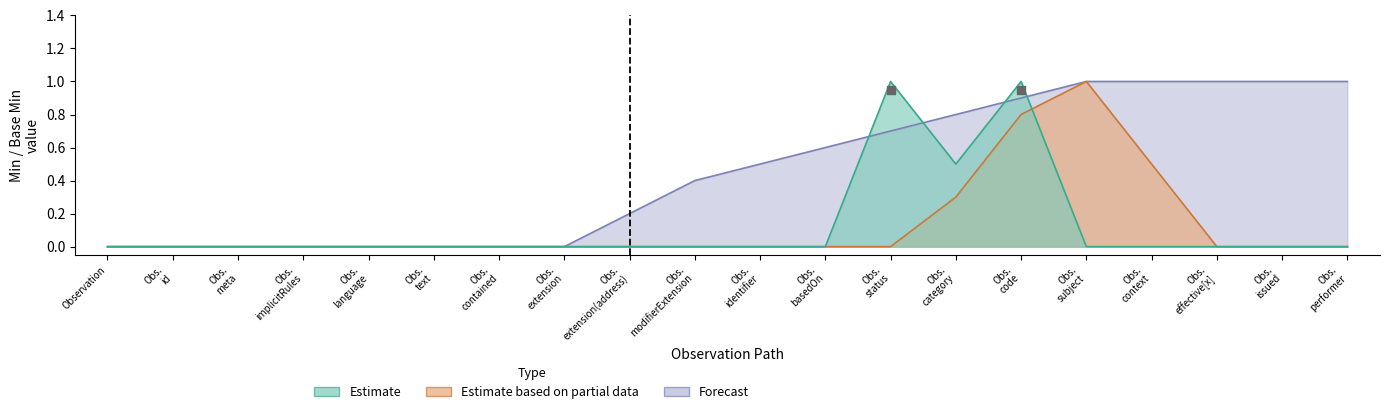

What are all the series names shown in the legend?

Estimate, Estimate based on partial data, Forecast